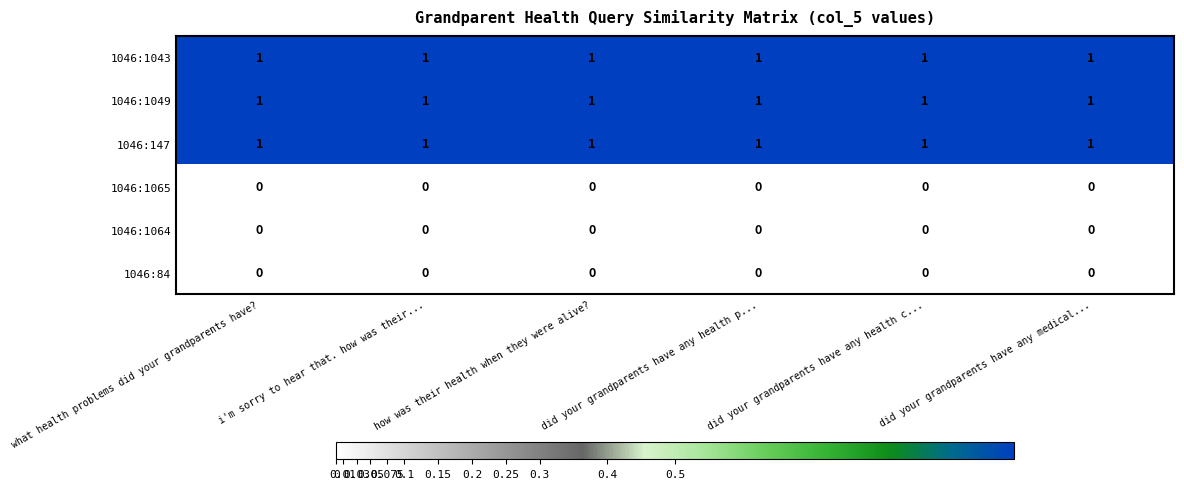

The 1046:1049 series shows 1 at did your grandparents have any health p.... True or false?

True